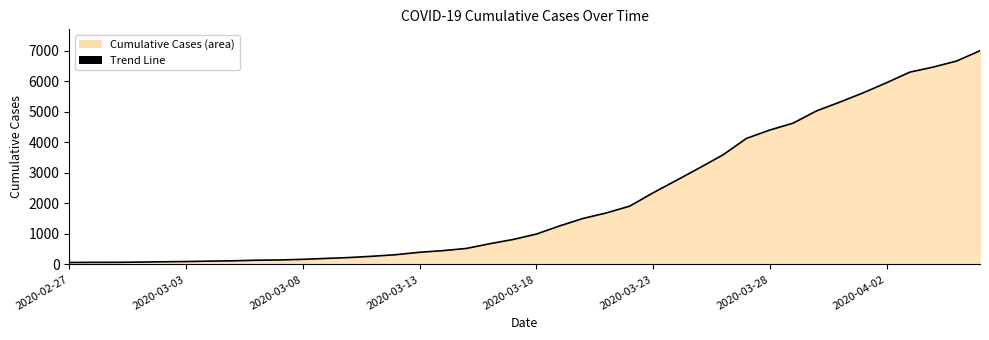

How many series are shown in this chart?

1